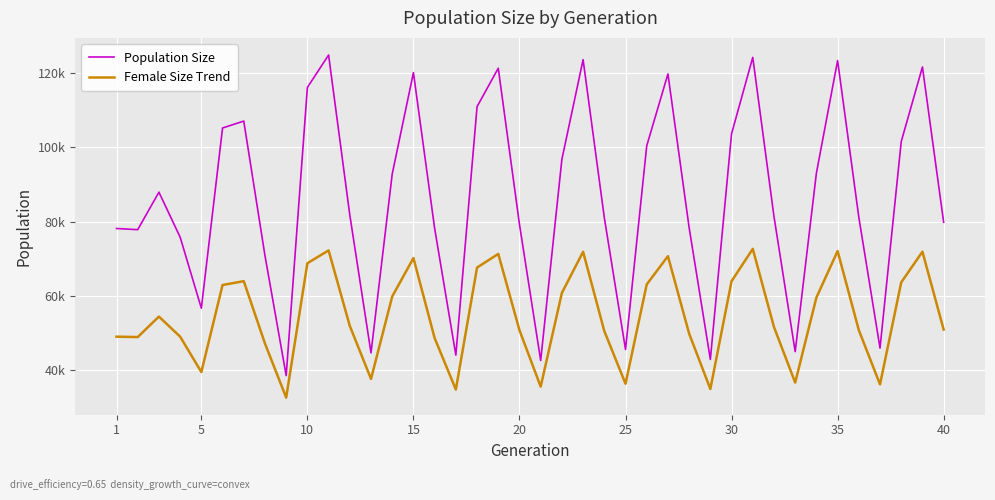

What are all the series names shown in the legend?

Population Size, Female Size Trend